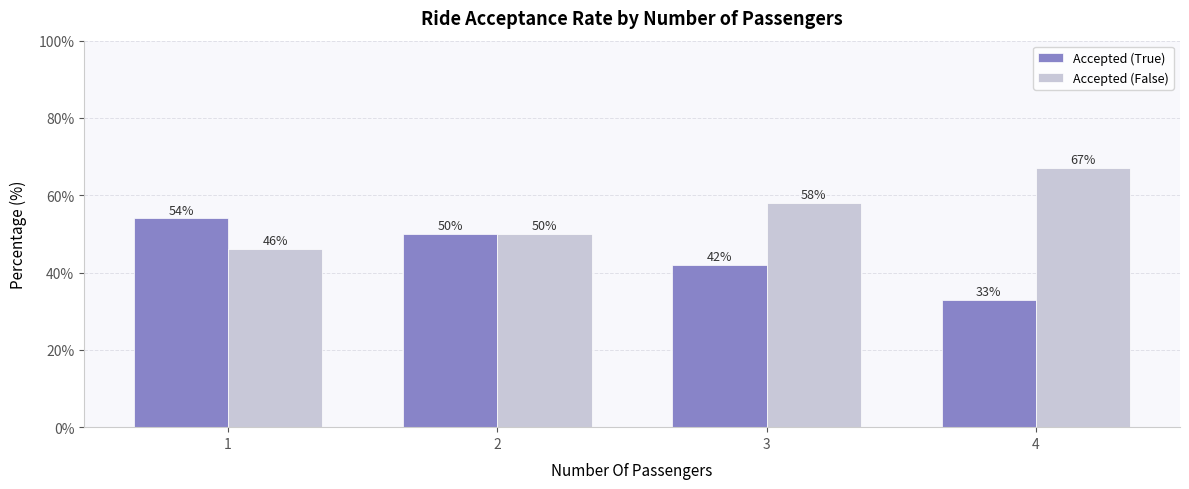

Reading left to right, extract all data points from this chart.

Accepted (True): 1=54	2=50	3=42	4=33
Accepted (False): 1=46	2=50	3=58	4=67